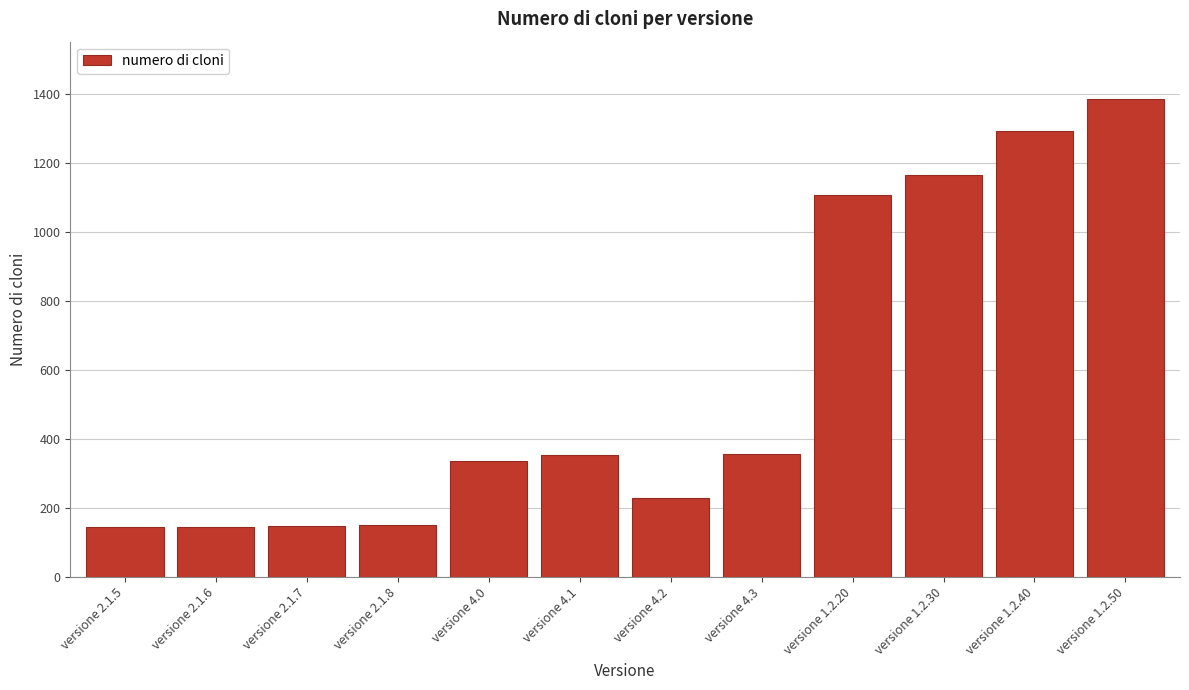

Which has a higher value, versione 1.2.50 or versione 2.1.7?

versione 1.2.50